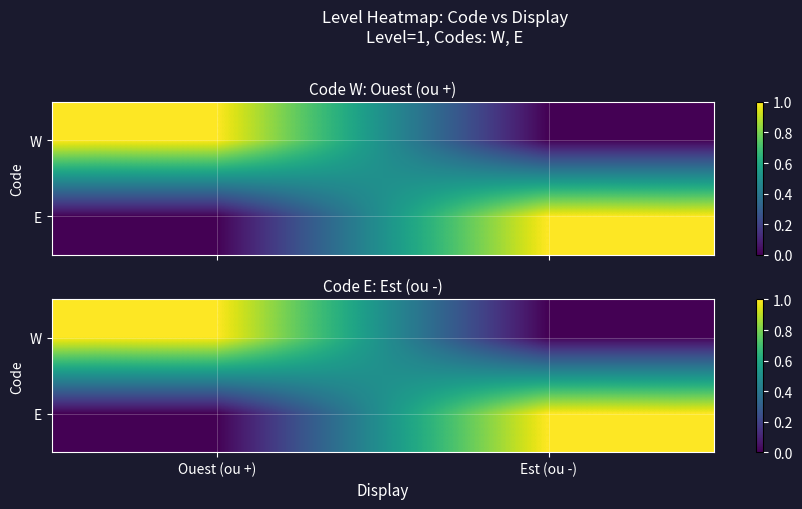

Is it true that E equals 2 at Est (ou -)?

False